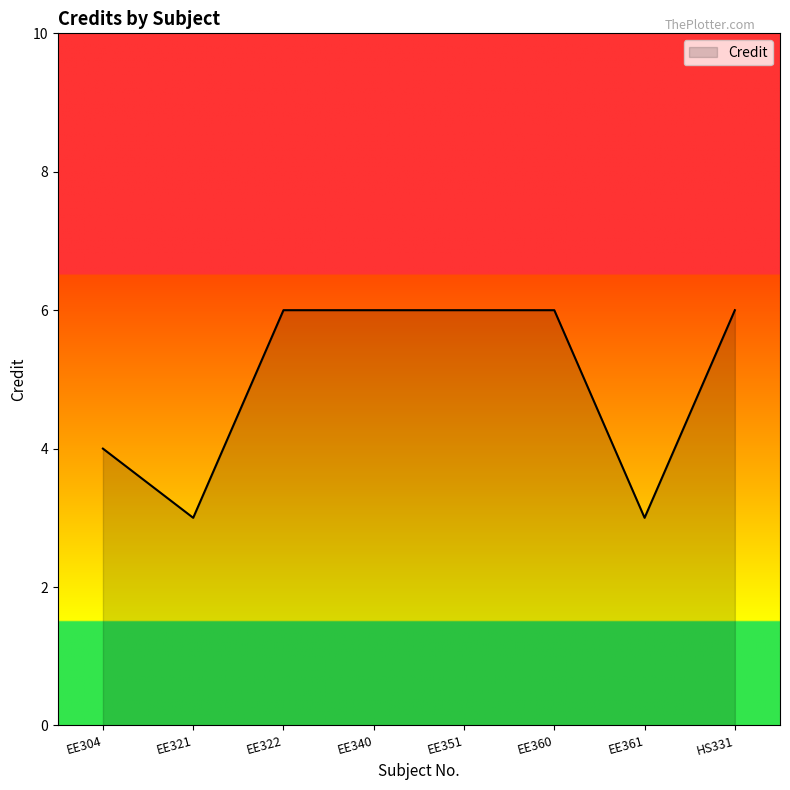

What is the greatest value displayed?

6